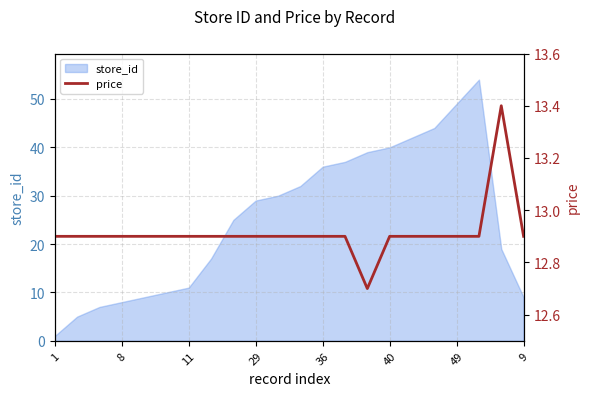

True or false: store_id has a value of 2 at 8.

False